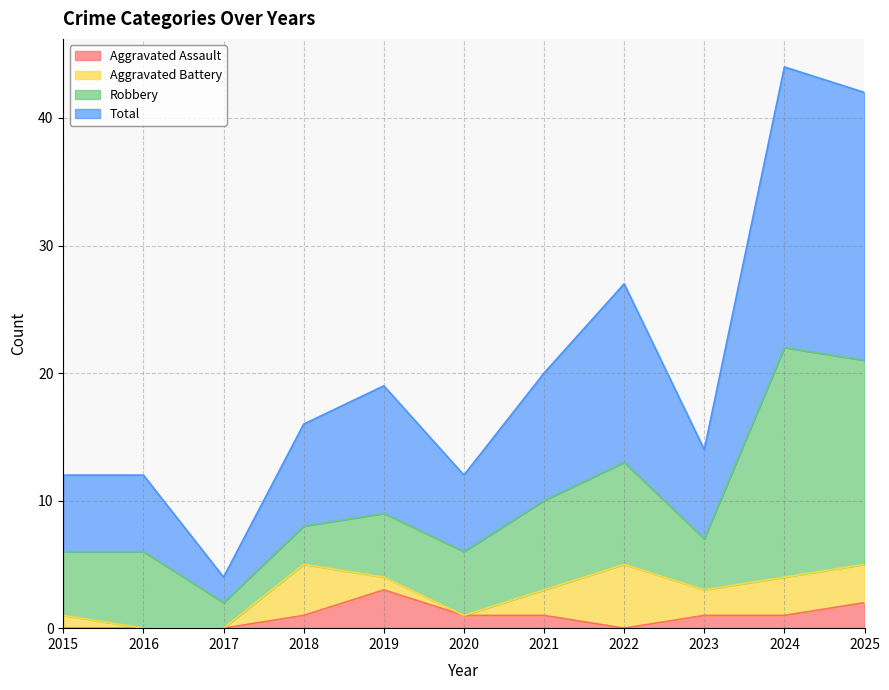

Is it true that Total equals 10 at 2024?

False